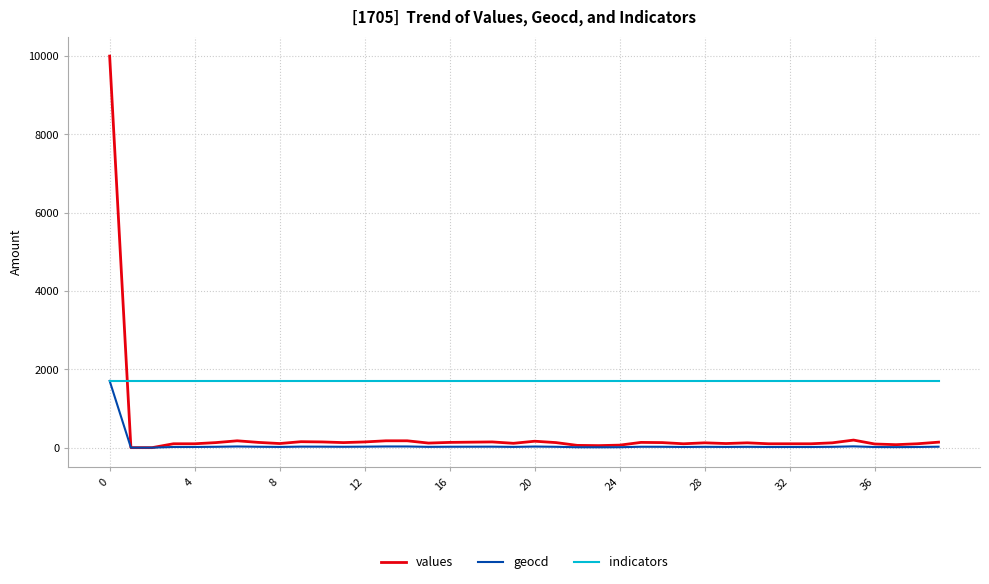

List the series in order of their overall mean, lowest first.

geocd, values, indicators